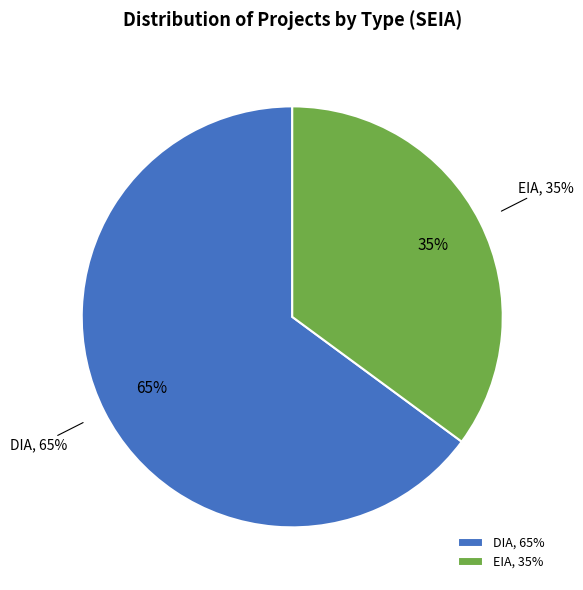

To the nearest percent, what portion does DIA represent?

65%